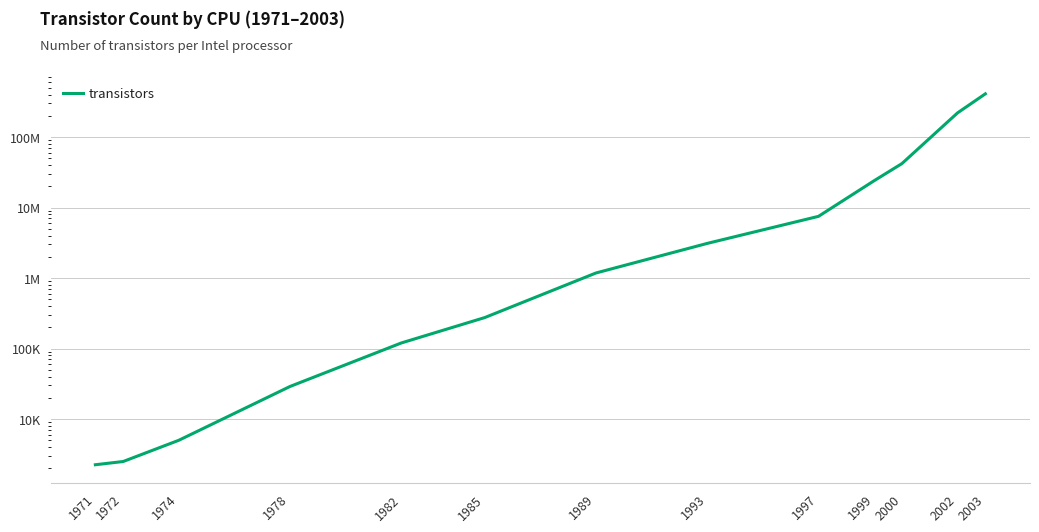

Reading right to left, transcribe all the data shown in this chart.

2003=410000000	2002=220000000	2000=42000000	1999=24000000	1997=7500000	1993=3100000	1989=1180000	1985=275000	1982=120000	1978=29000	1974=5000	1972=2500	1971=2250